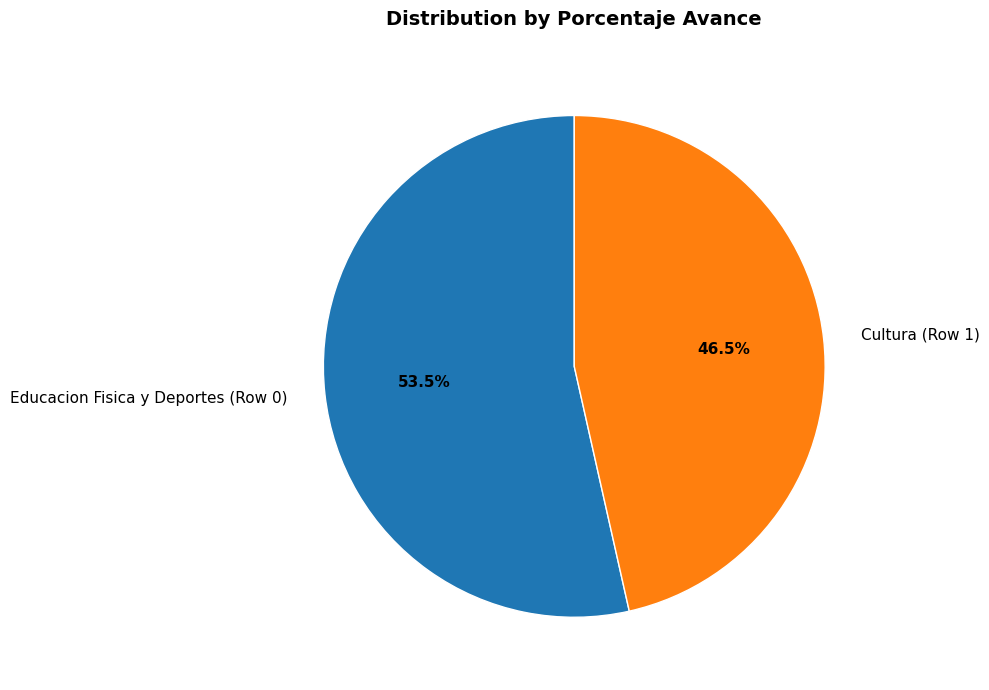

To the nearest percent, what is the combined percentage of Educacion Fisica y Deportes (Row 0) and Cultura (Row 1)?

100%